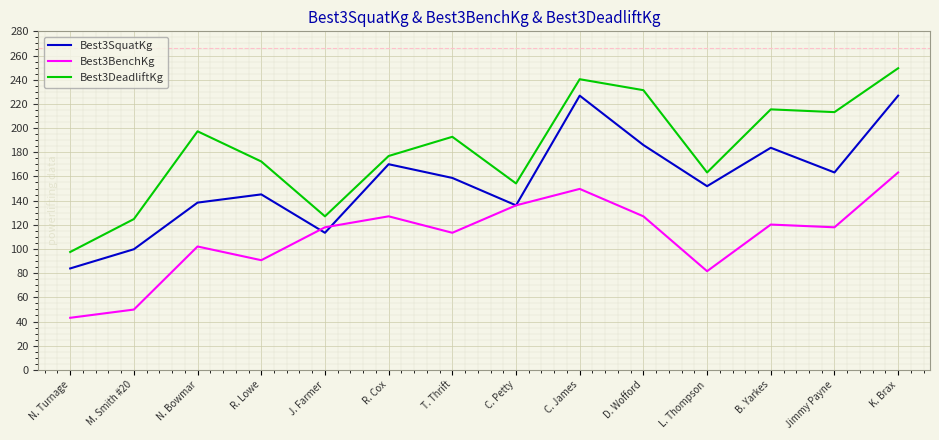

Which series has the widest spread of values?

Best3DeadliftKg